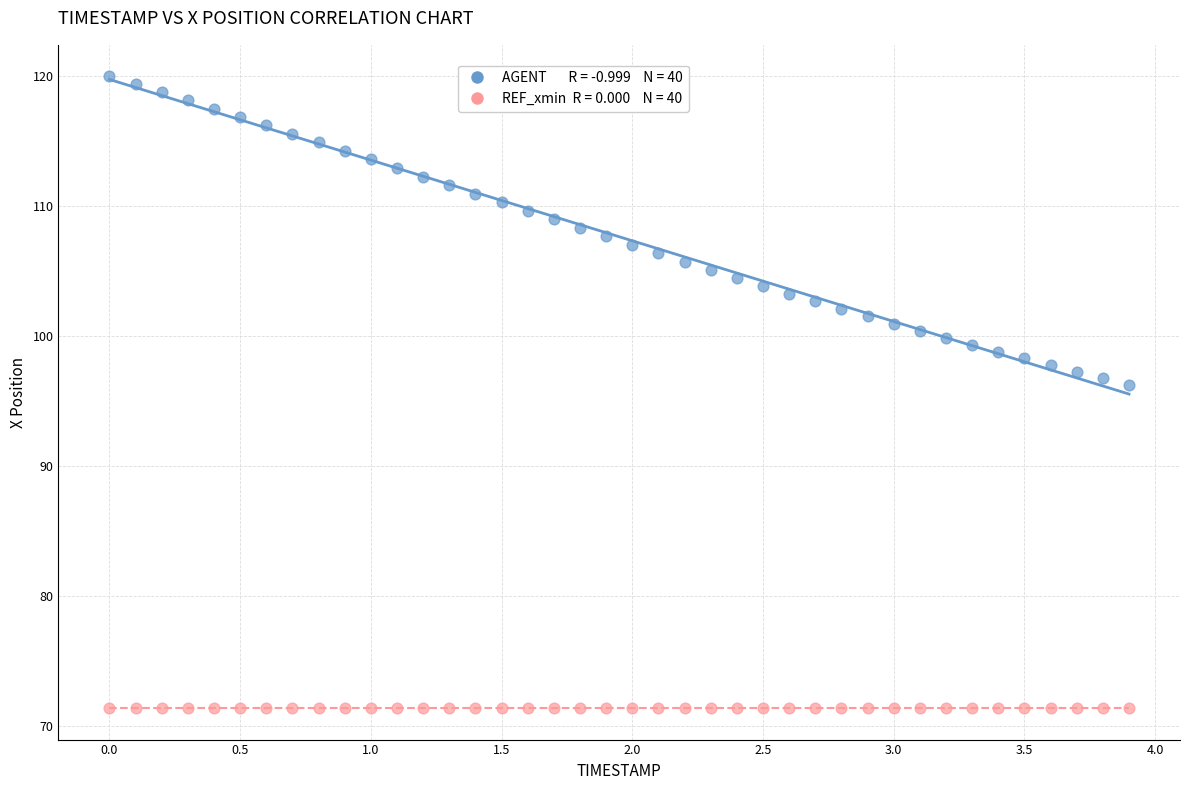

How many points are shown in the scatter plot?

80